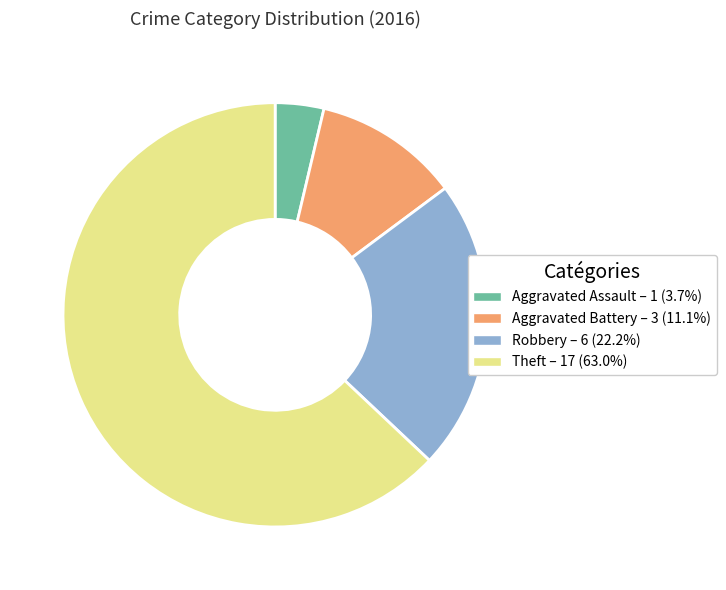

What is the smallest slice in the pie chart?

Aggravated Assault